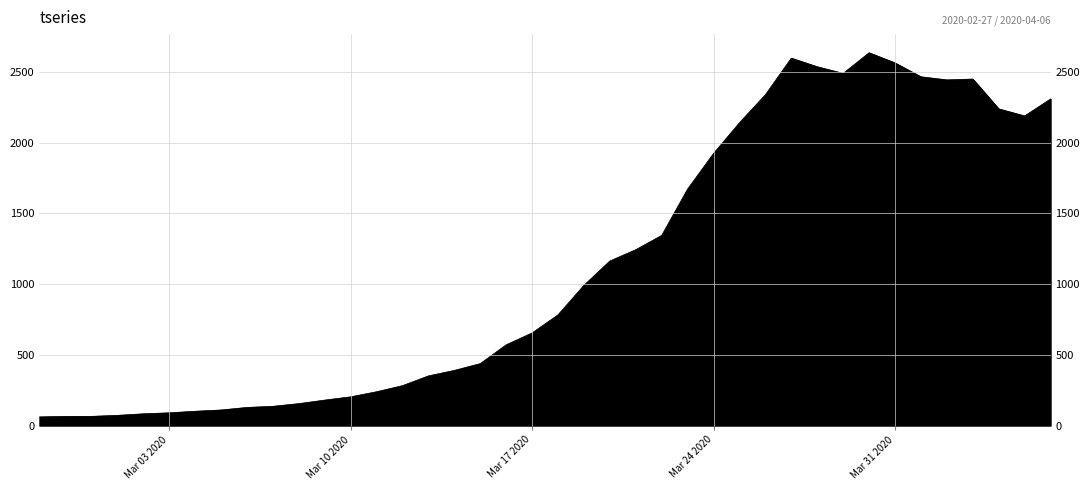

How many interior local valleys (lower than both neighbors) does the data have?

3